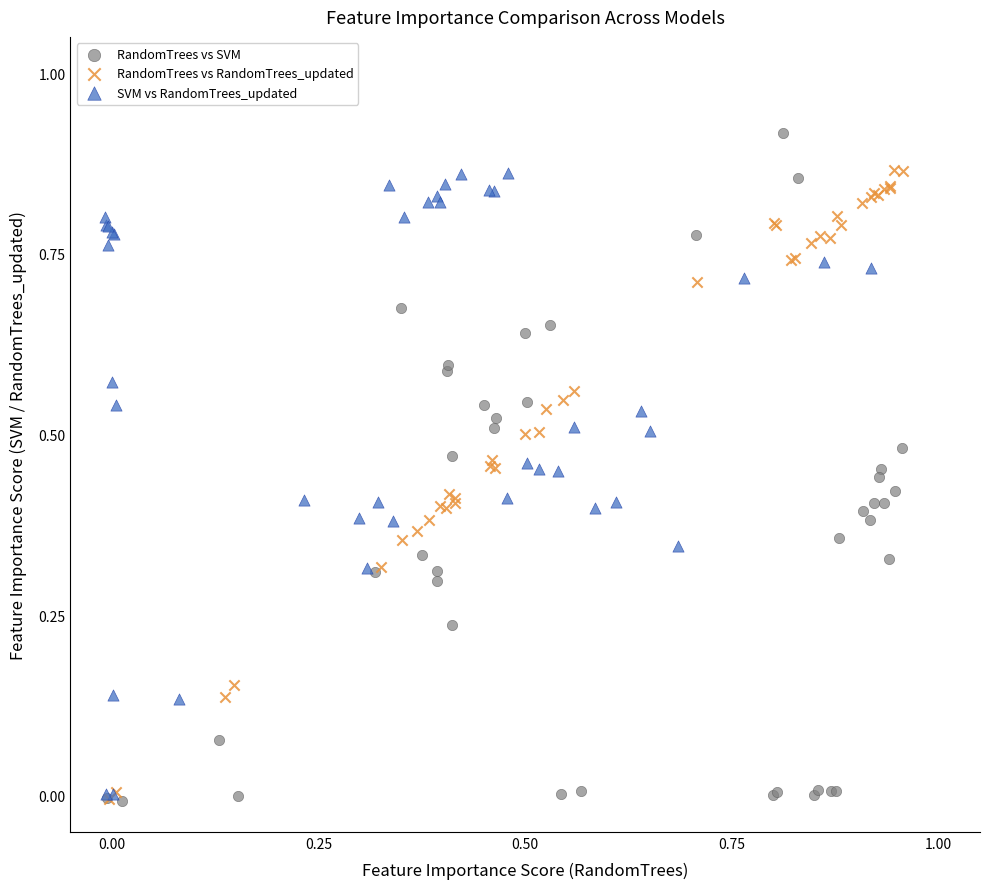

Which series reaches the maximum Y coordinate?

RandomTrees vs SVM